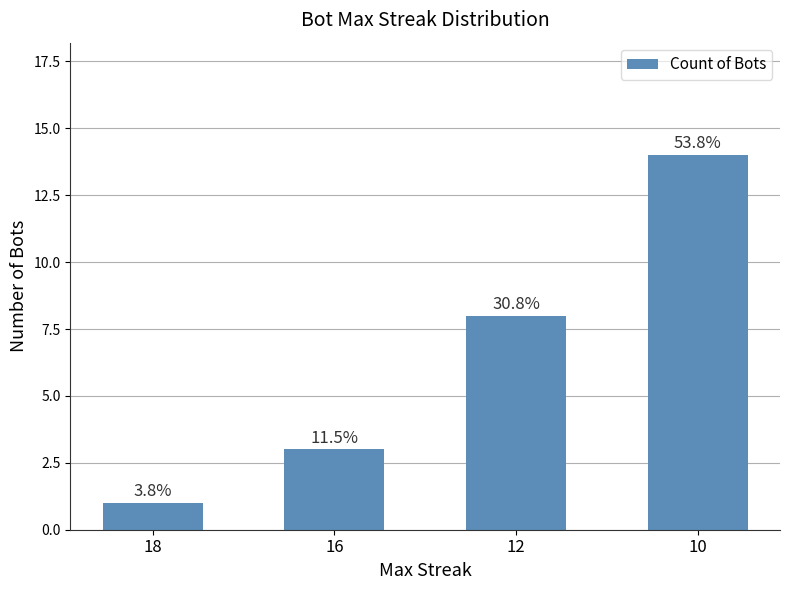

Are the bars horizontal?

No